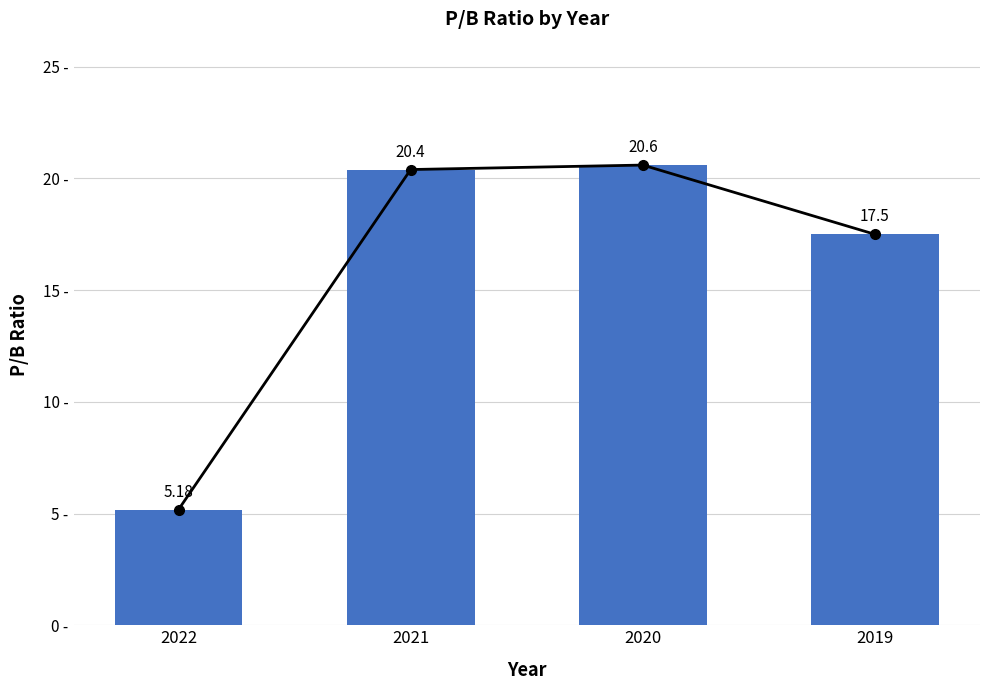

What is the difference between the maximum and minimum values?

15.4